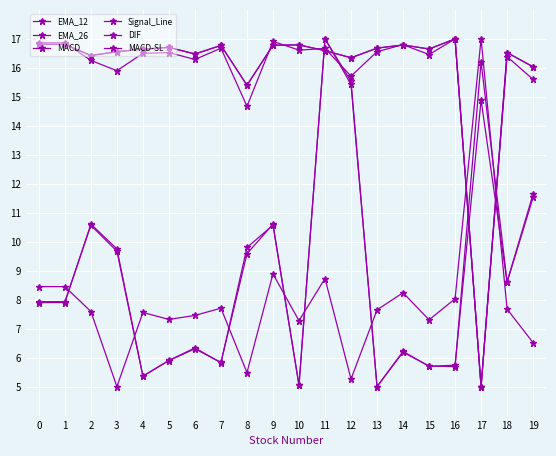

What is the smallest value displayed?

5.0